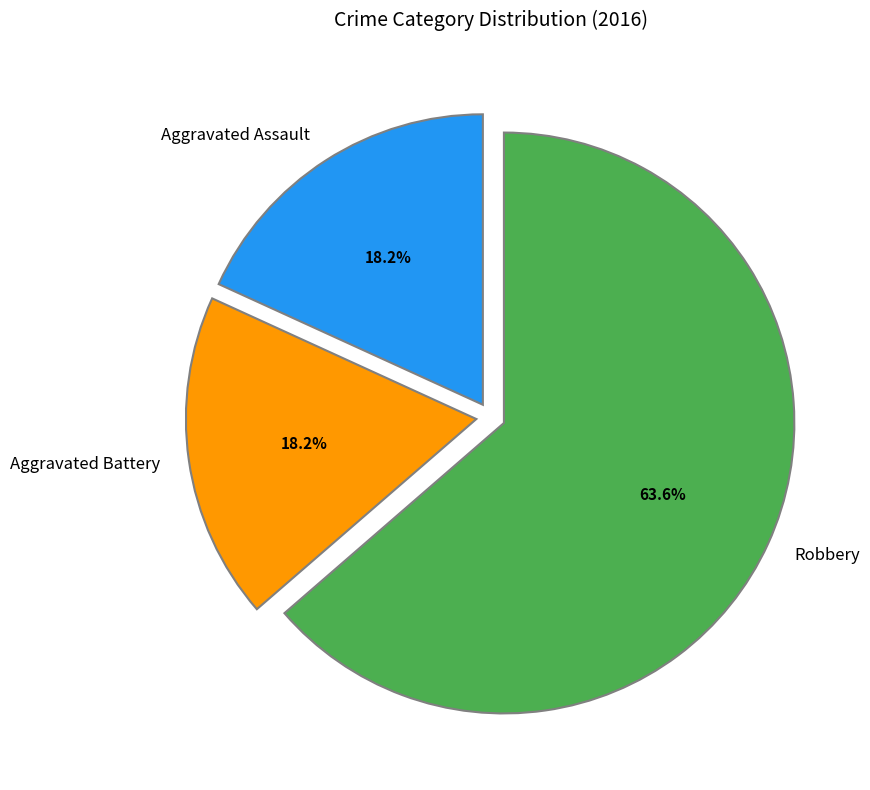

Count the number of slices in the pie.

3